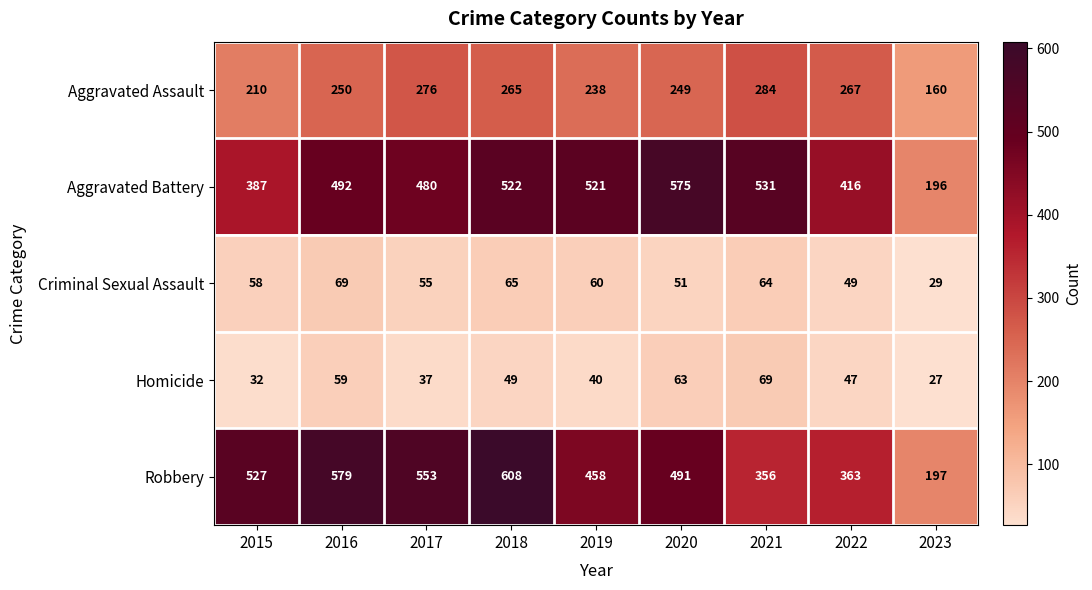

At which label is Aggravated Assault closest to 222?

2015